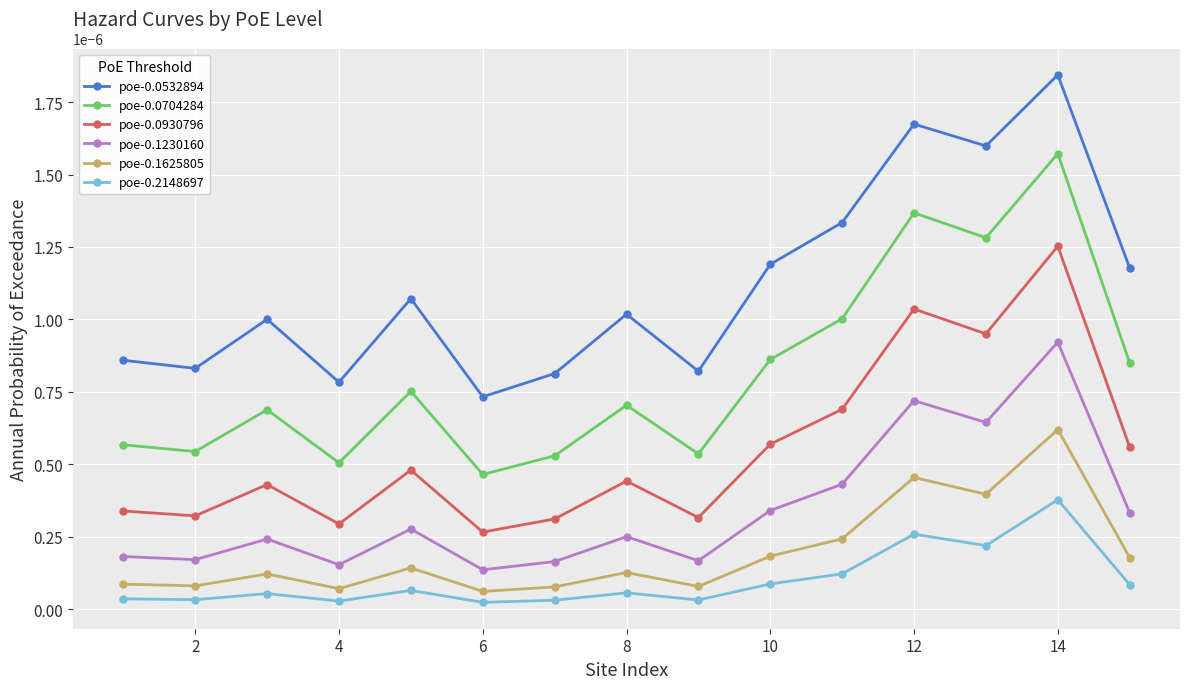

True or false: poe-0.0532894 and poe-0.1625805 cross at least once.

False